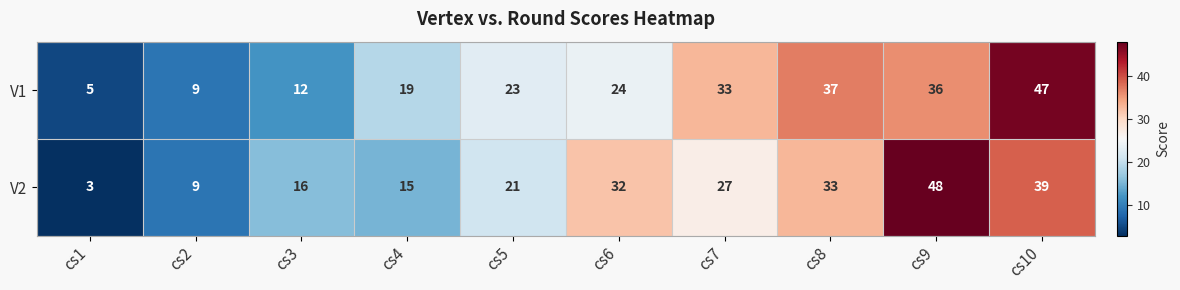

What is the sum of all V1 values?

245